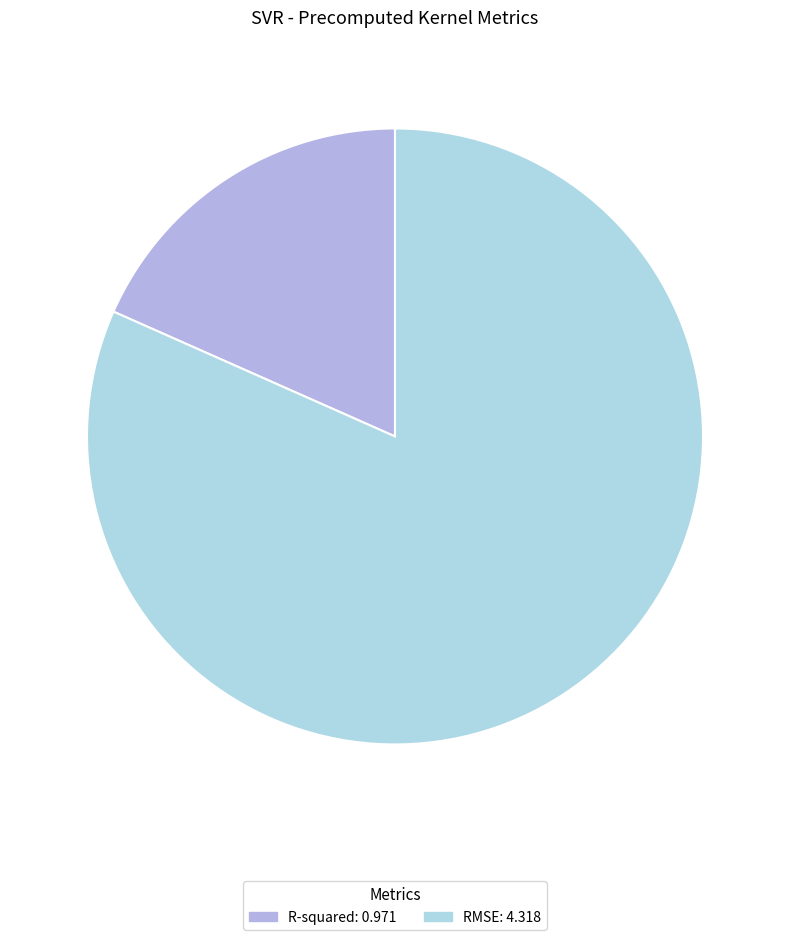

Between R-squared and RMSE, which is larger?

RMSE